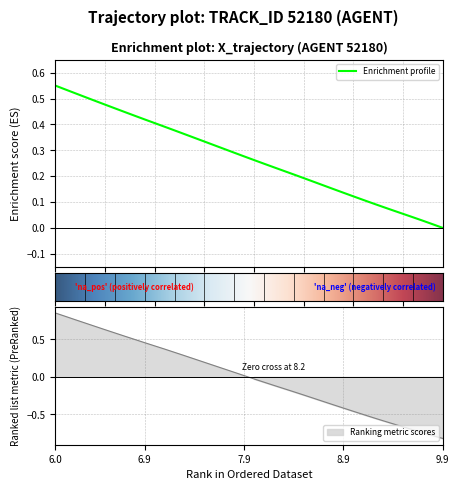

What is the difference between the maximum and minimum values in the Y series?

1.7